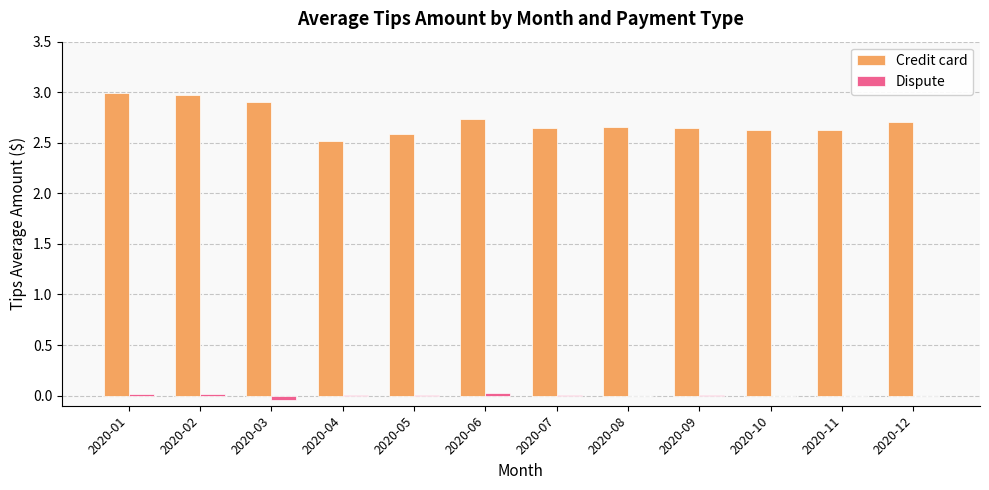

What is the maximum value for Credit card?

3.0